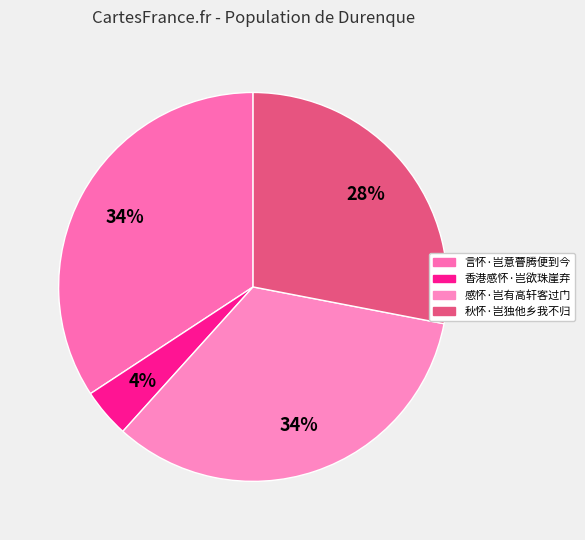

To the nearest percent, what portion does 感怀·岂有高轩客过门 represent?

34%